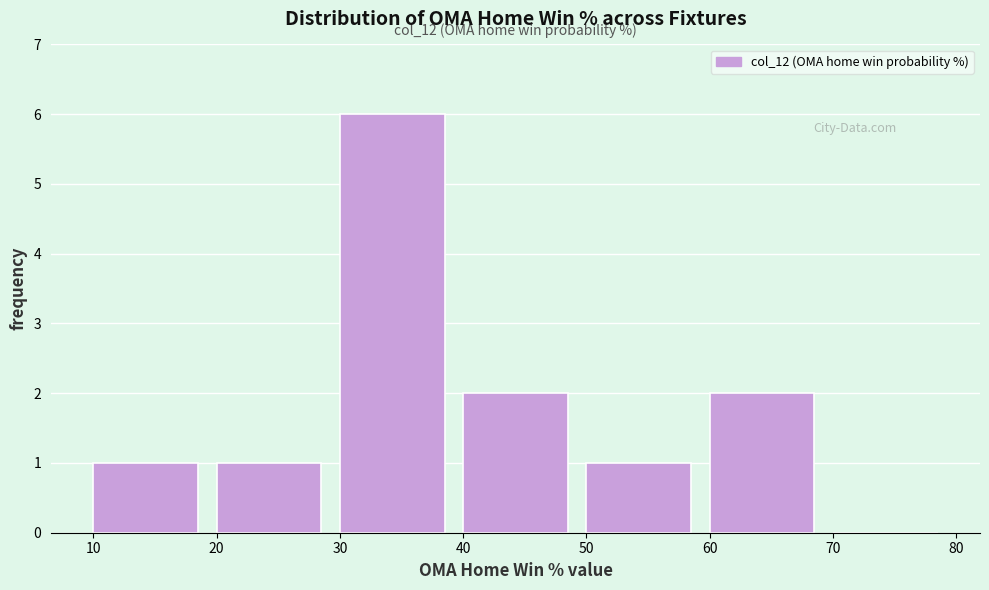

Which range on the x-axis has the tallest bar?

30 to 40